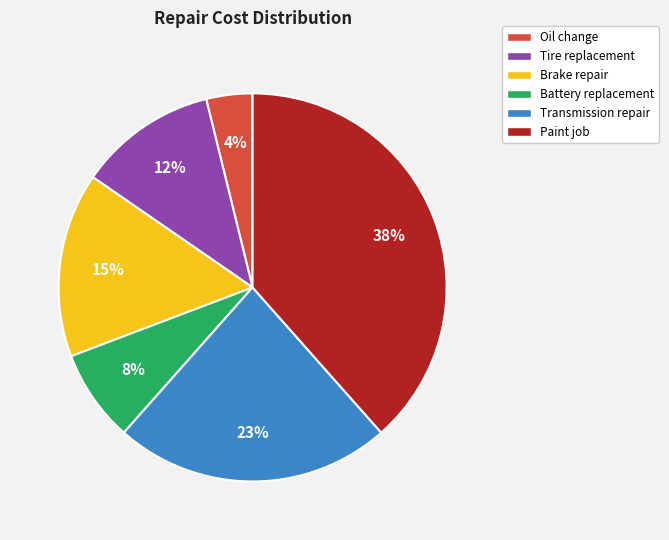

Which category has the smallest portion of the pie?

Oil change